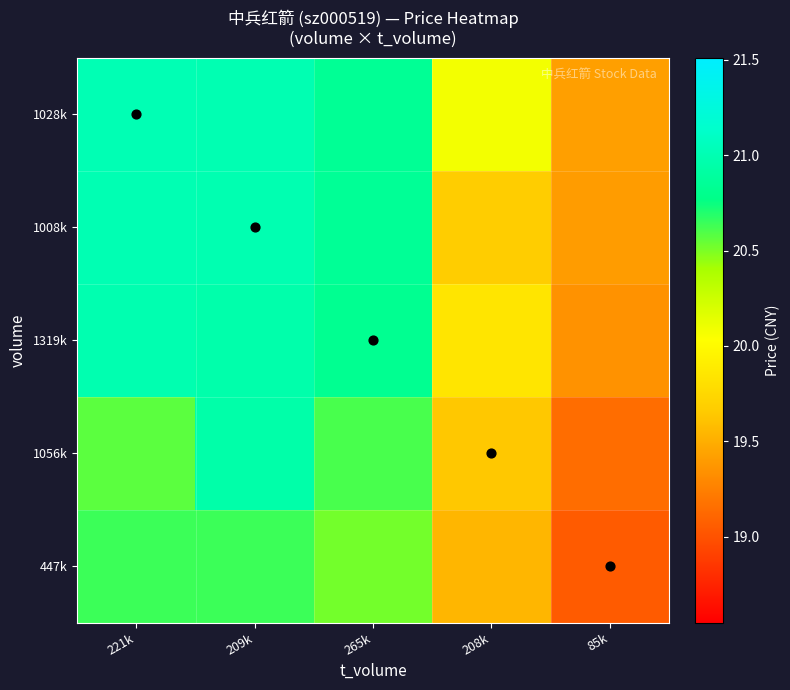

What is the smallest value displayed?

19.1